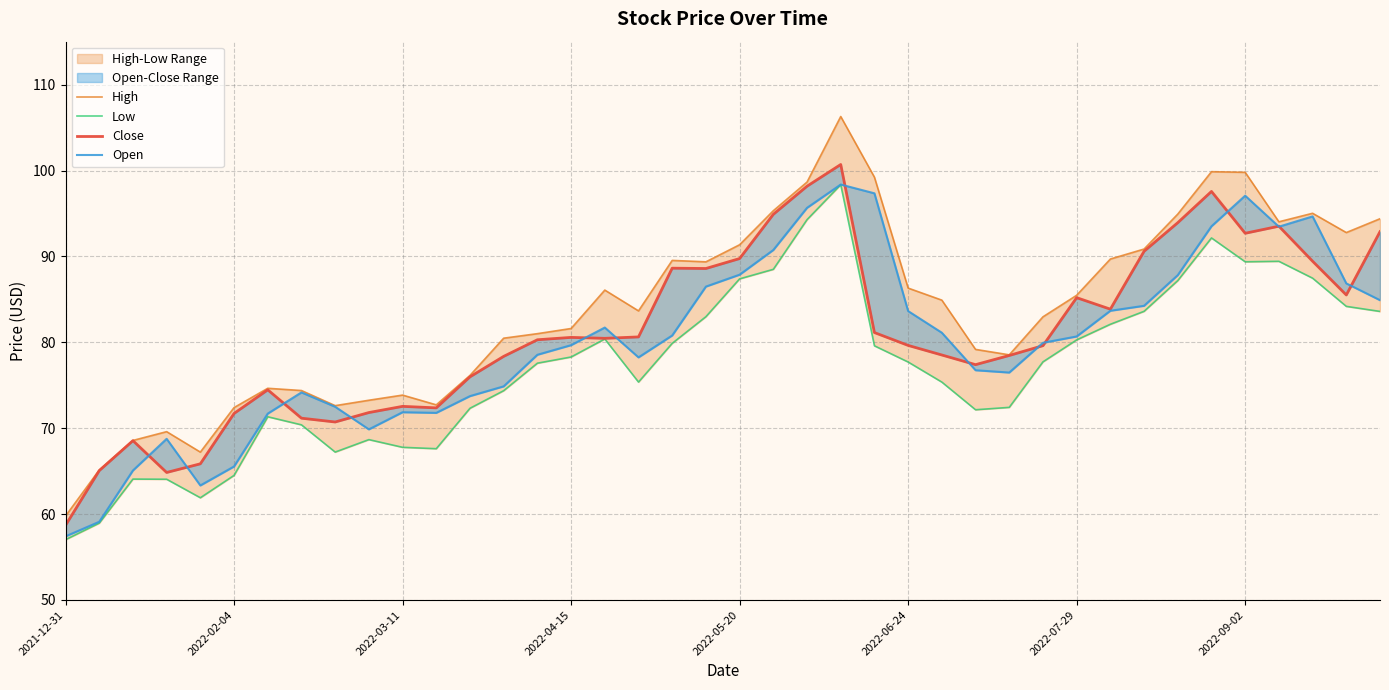

What is the difference between the Close values at 18 and 14?

8.3